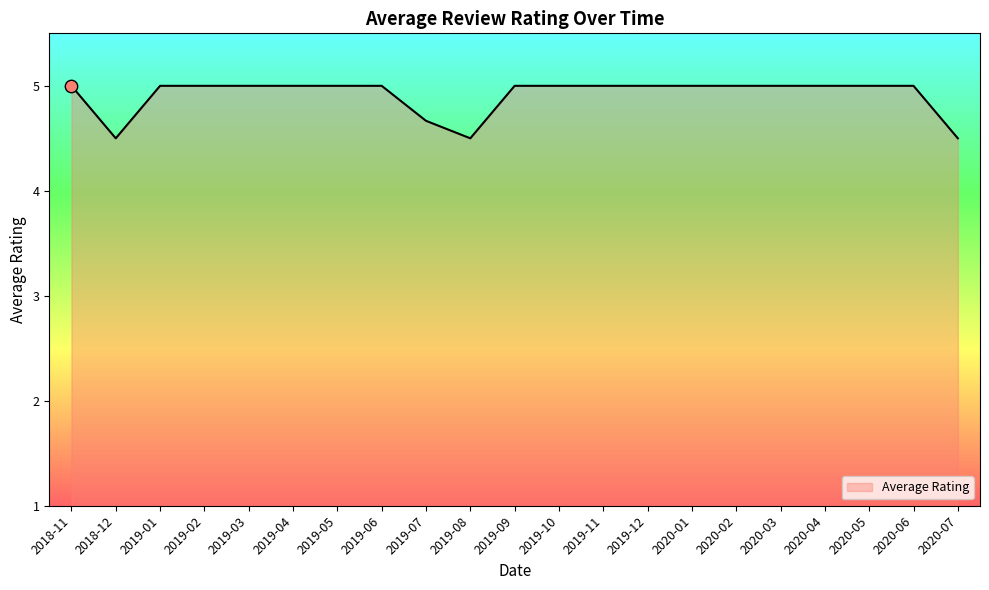

Approximately how many times larger is the value at 2019-05 compared to 2020-03?

1.0